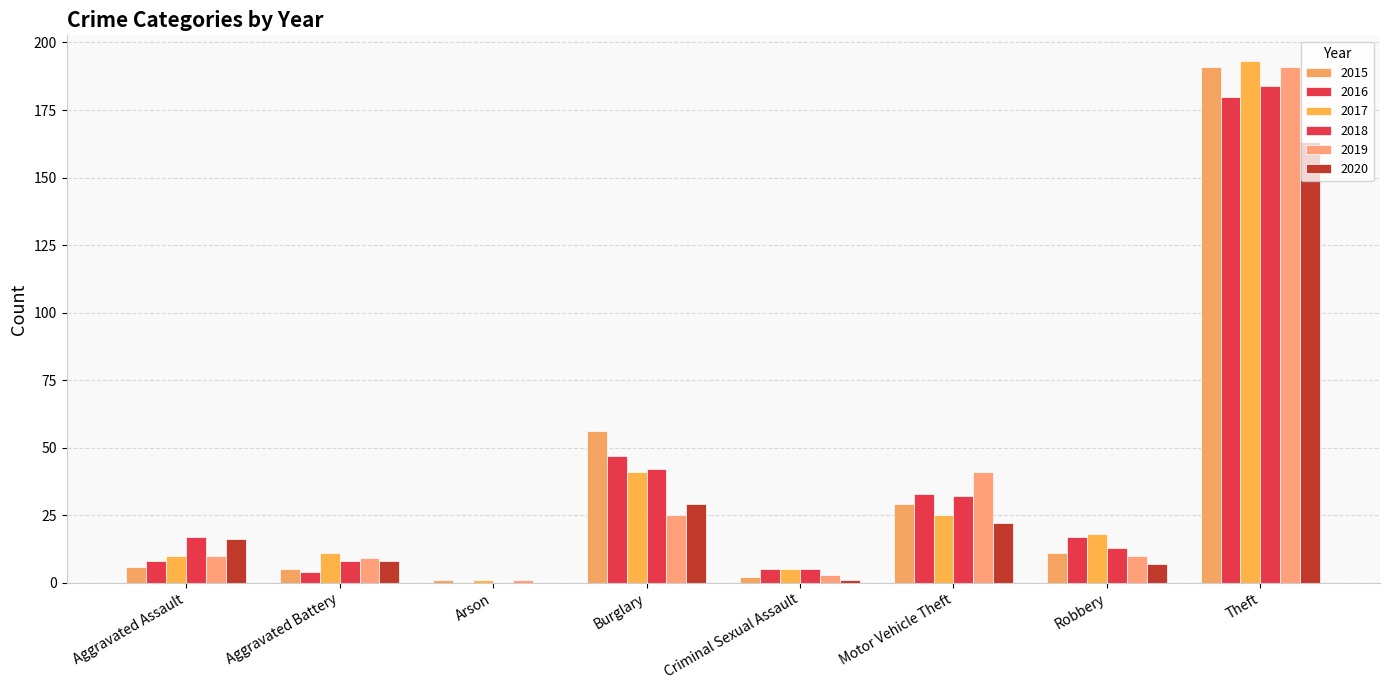

Are the bars horizontal?

No